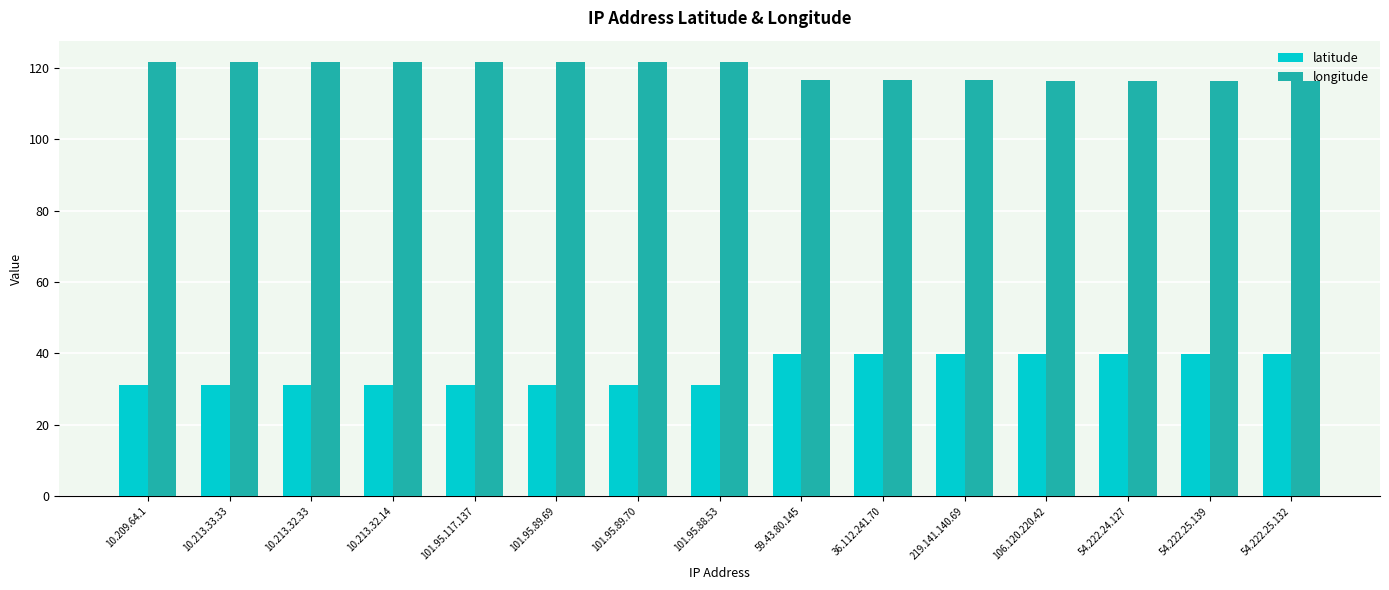

How many groups of bars are there?

15